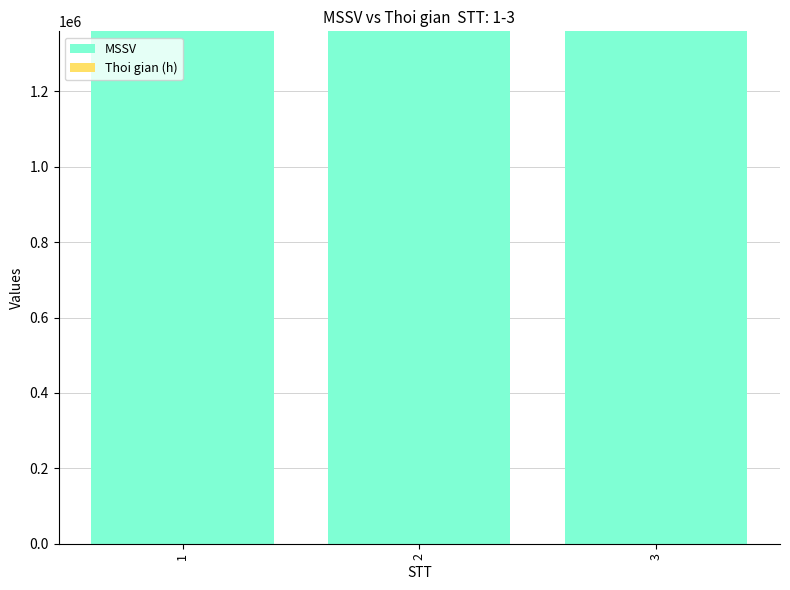

Count the number of data series in this chart.

2